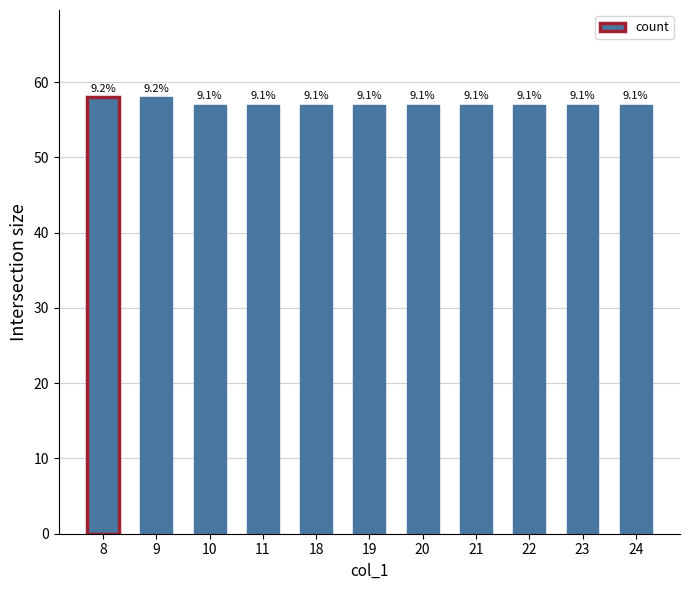

At which category does the chart reach its peak across all series?

8